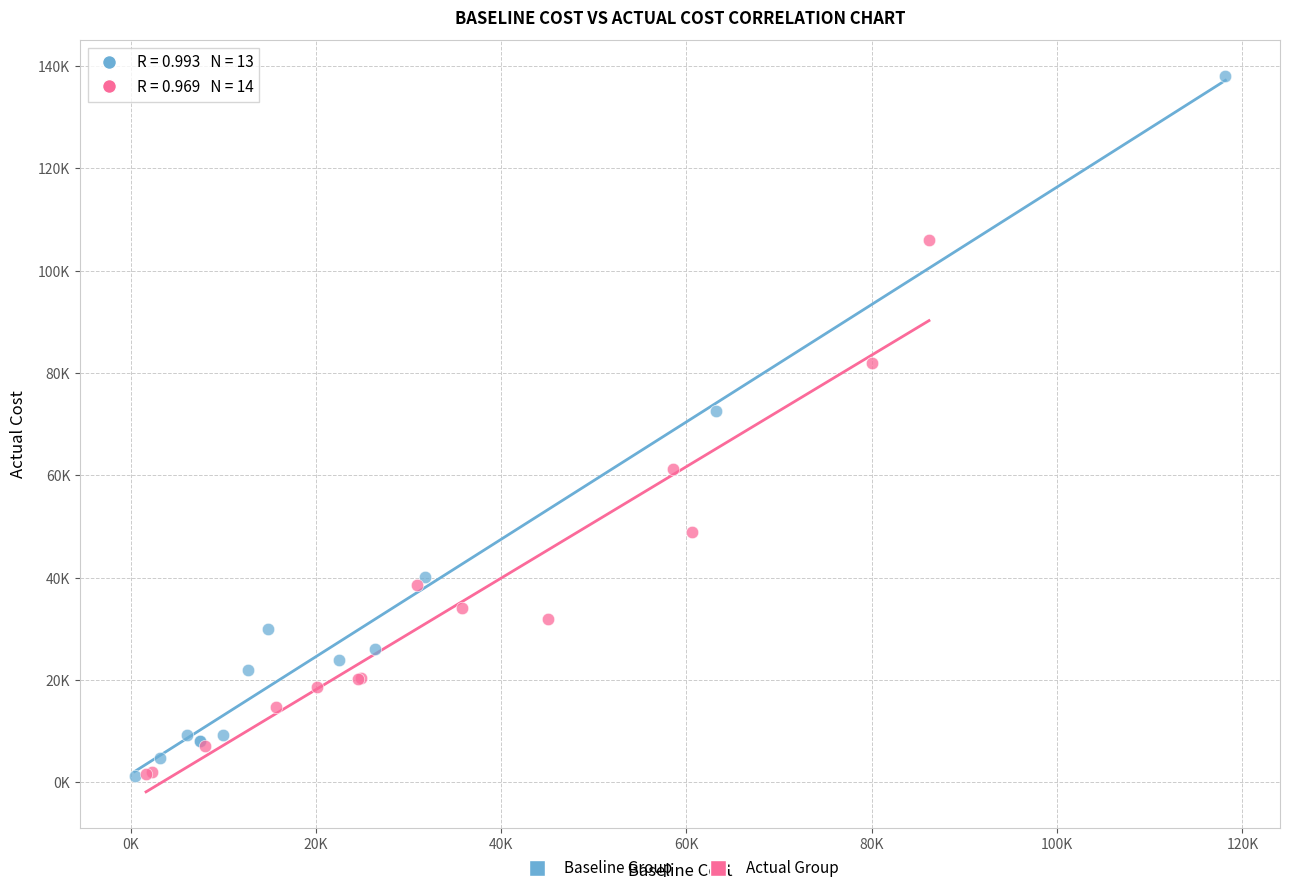

What are all the series names shown in the legend?

Baseline Group, Actual Group